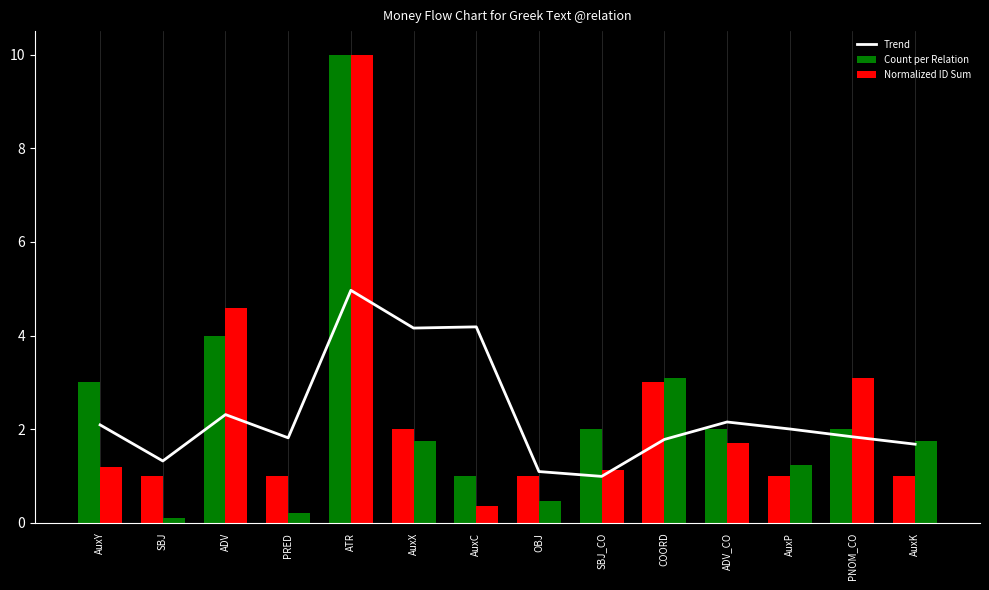

What is the lowest value of the Count per Relation series?

1.0